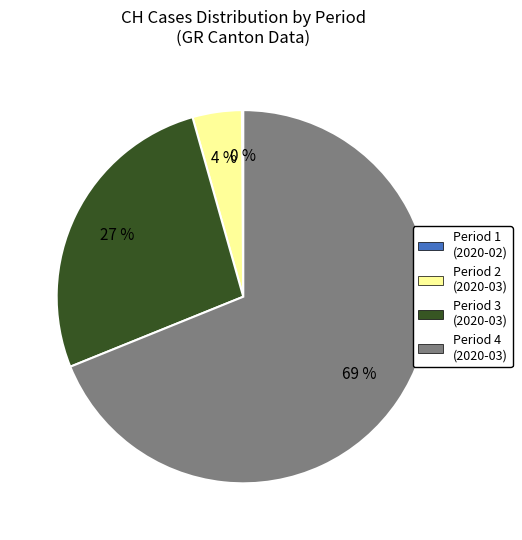

To the nearest percent, what is the difference between the largest and smallest slice percentages?

69%